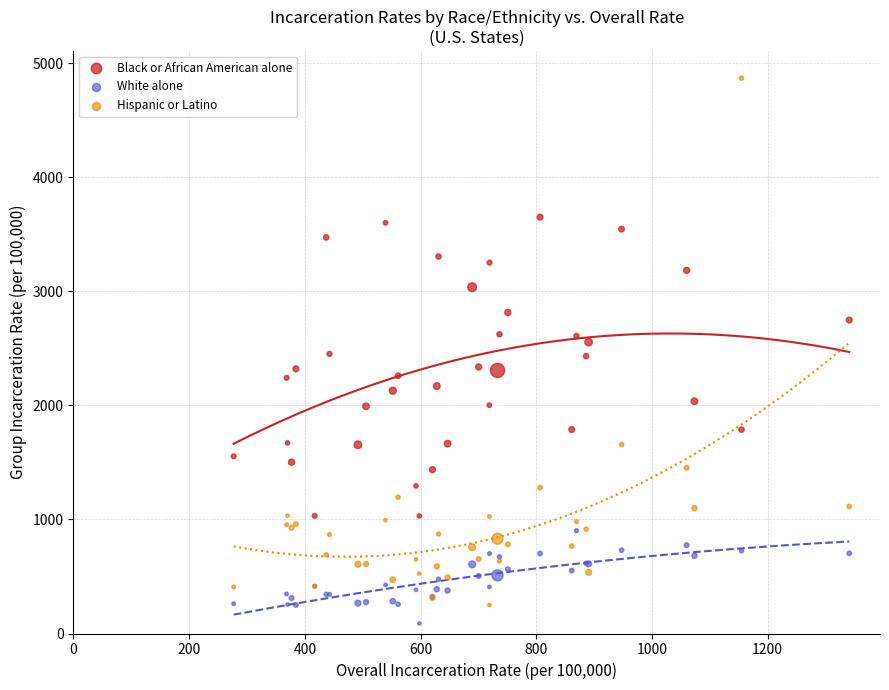

Which series contains the lowest Y value?

White alone